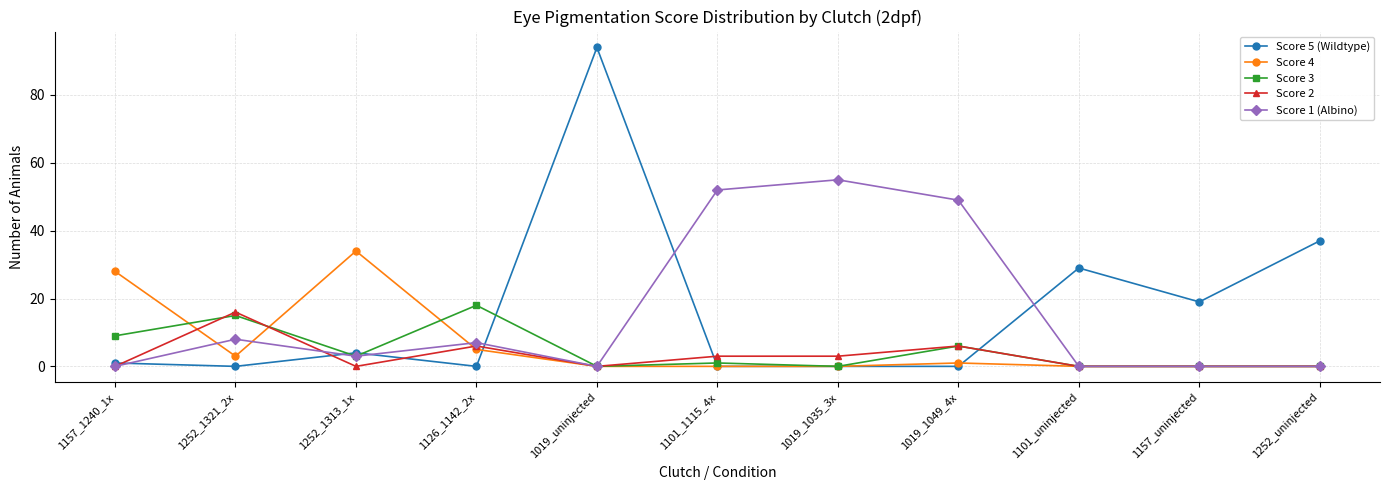

What are all the series names shown in the legend?

Score 5 (Wildtype), Score 4, Score 3, Score 2, Score 1 (Albino)